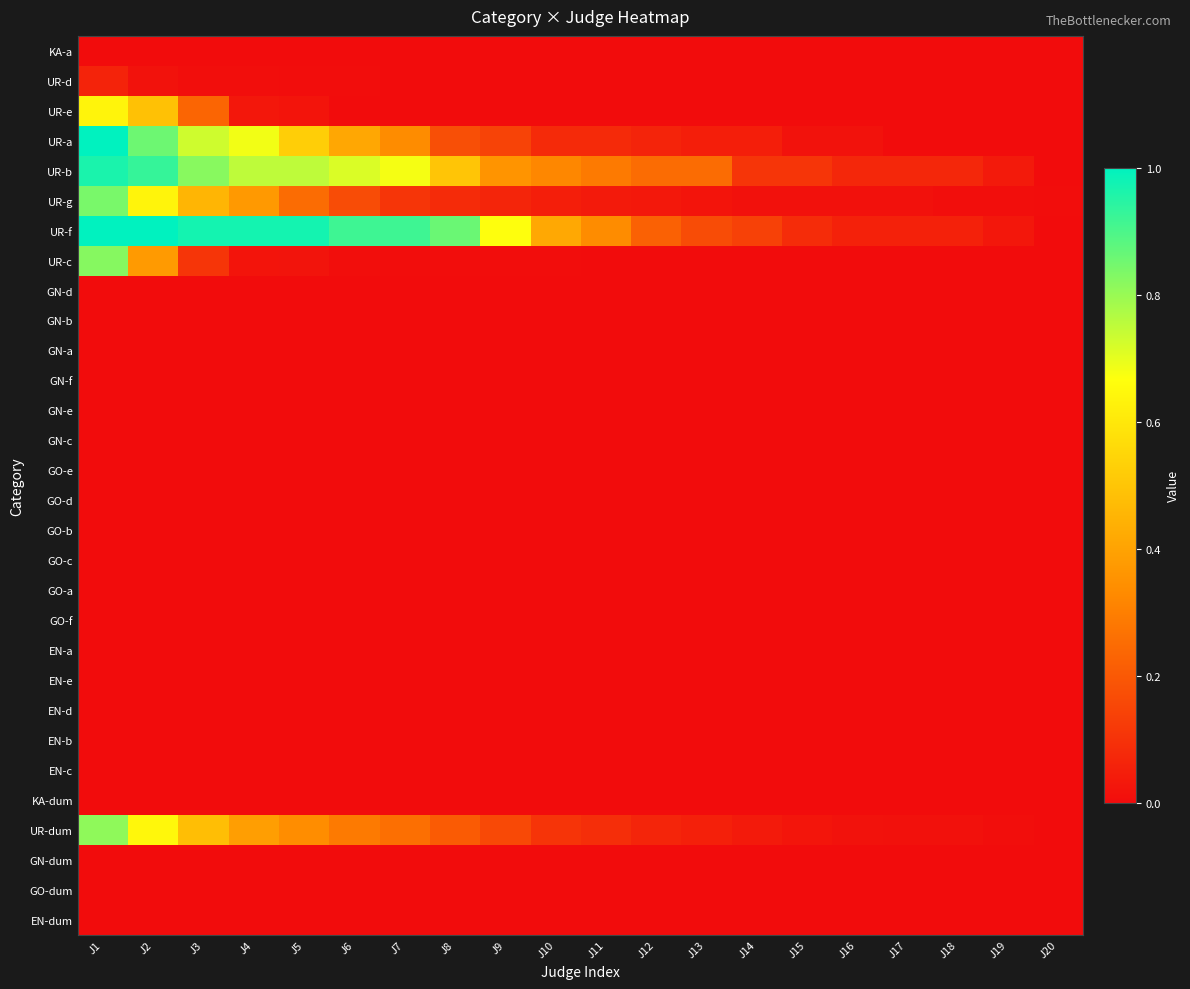

What is the maximum value shown in the chart?

1.0